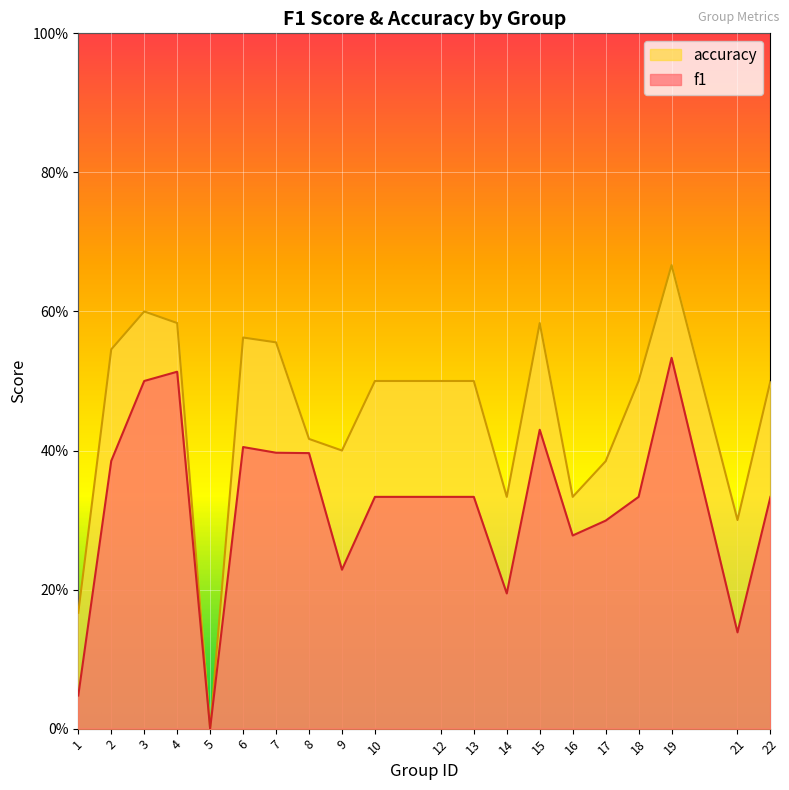

True or false: f1 has a value of 0.0 at 1.

True